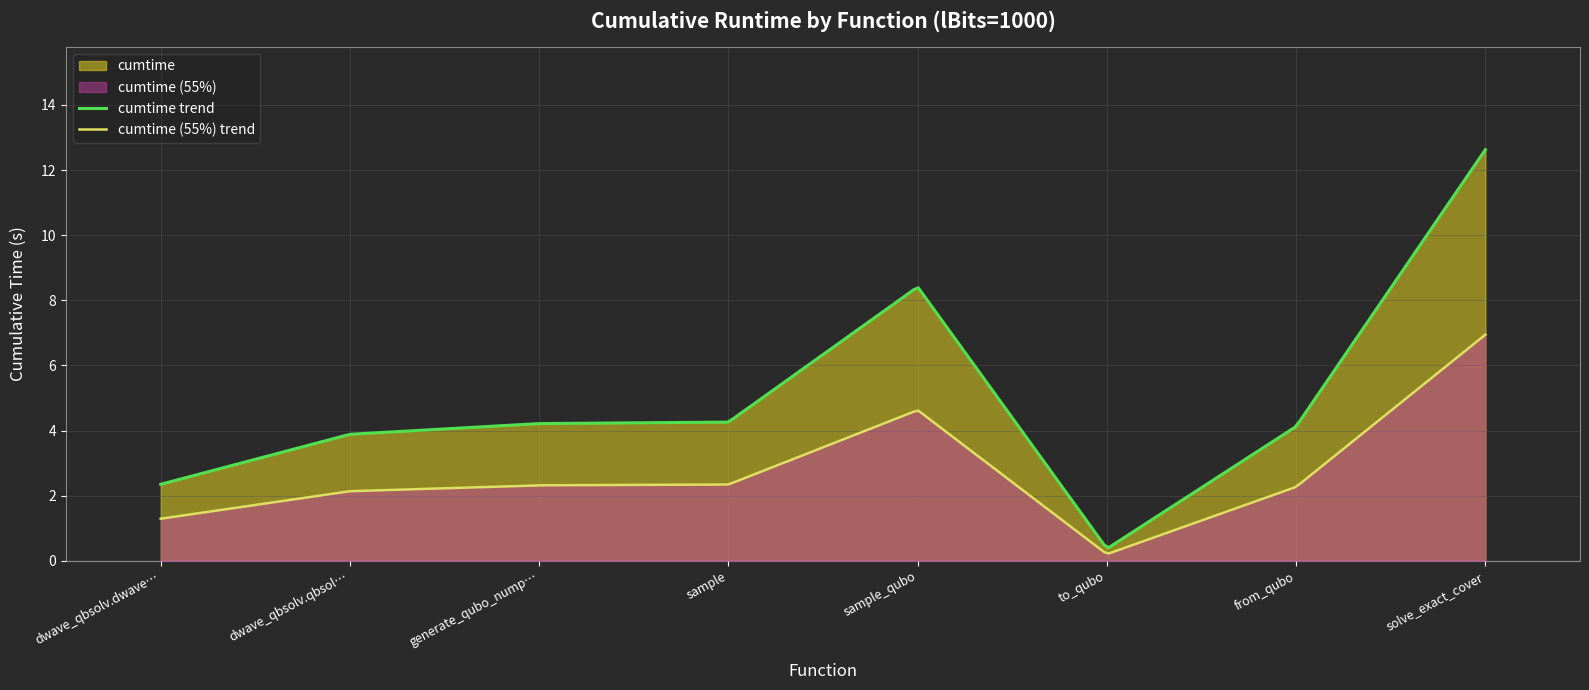

Is it true that the value at dwave_qbsolv.dwavesearch is 3.1?

False